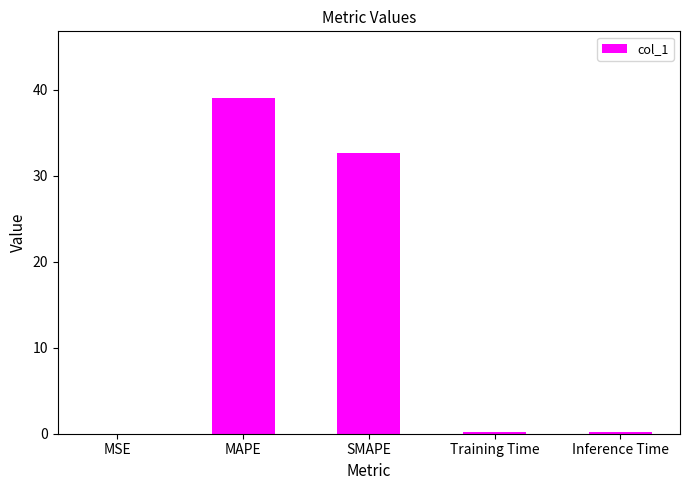

The chart shows a value of 32.6 at SMAPE. True or false?

True